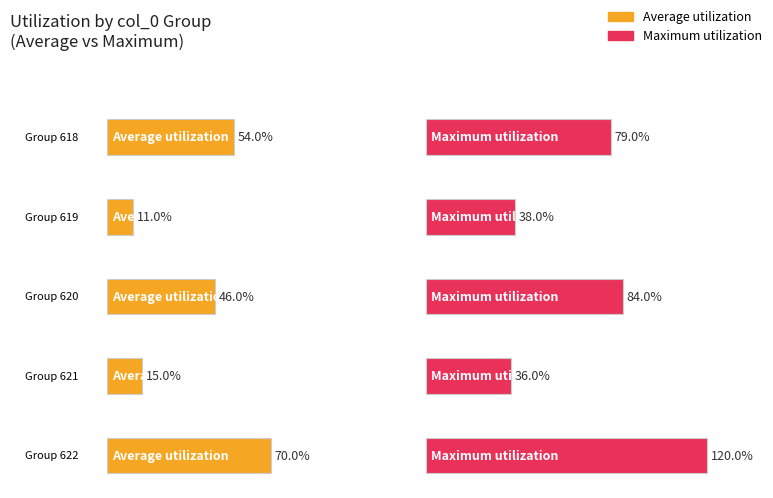

Which series has the widest spread of values?

Maximum utilization